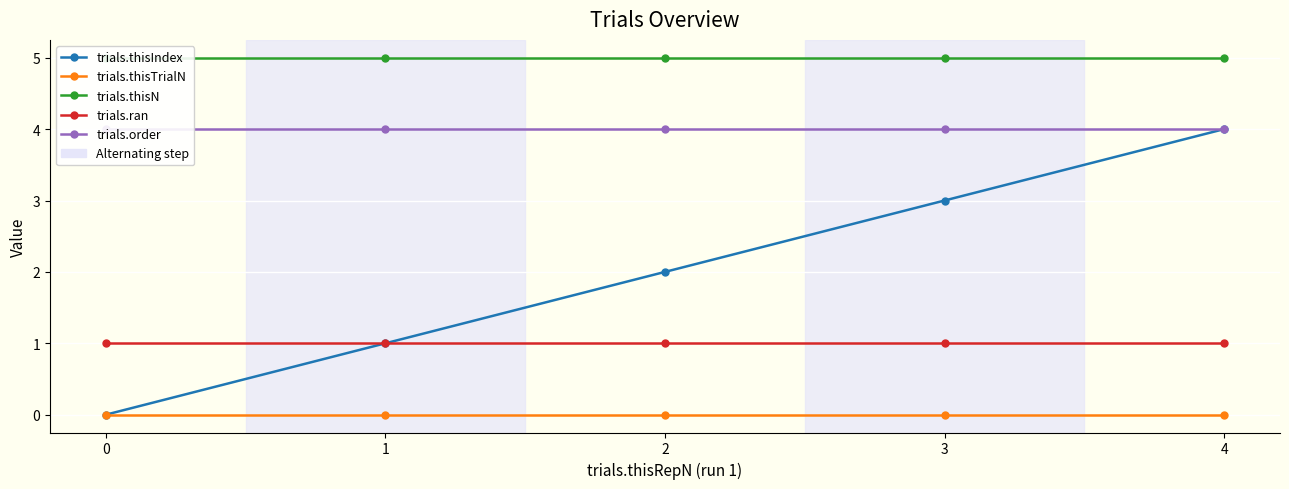

What is the spread (max minus min) of values at 0?

5